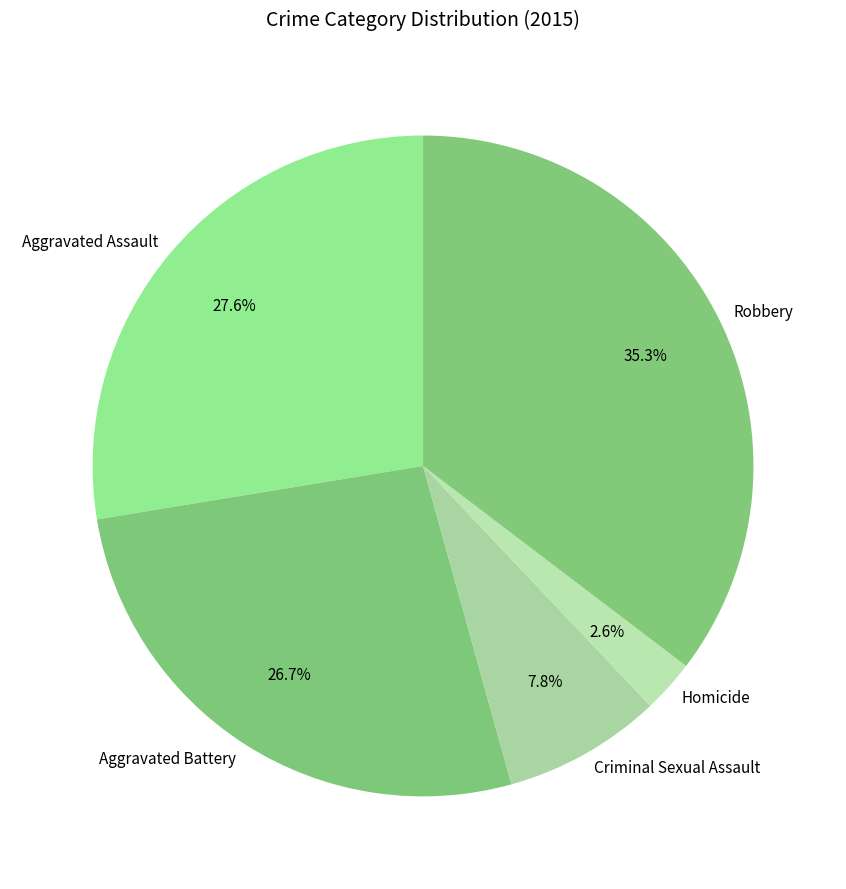

Combined, do Aggravated Assault and Homicide account for over 50%?

No